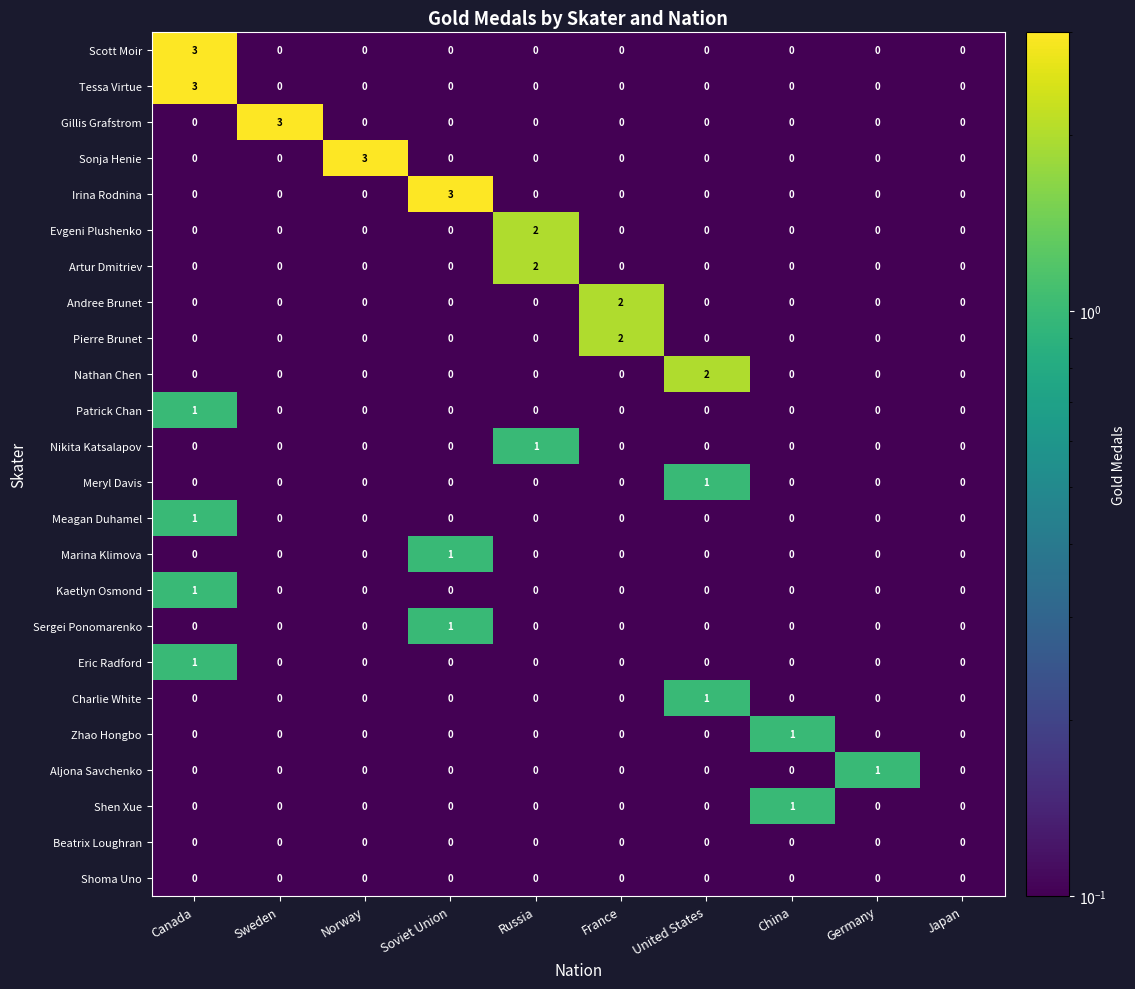

The value of Andree Brunet at Germany is 0. True or false?

True